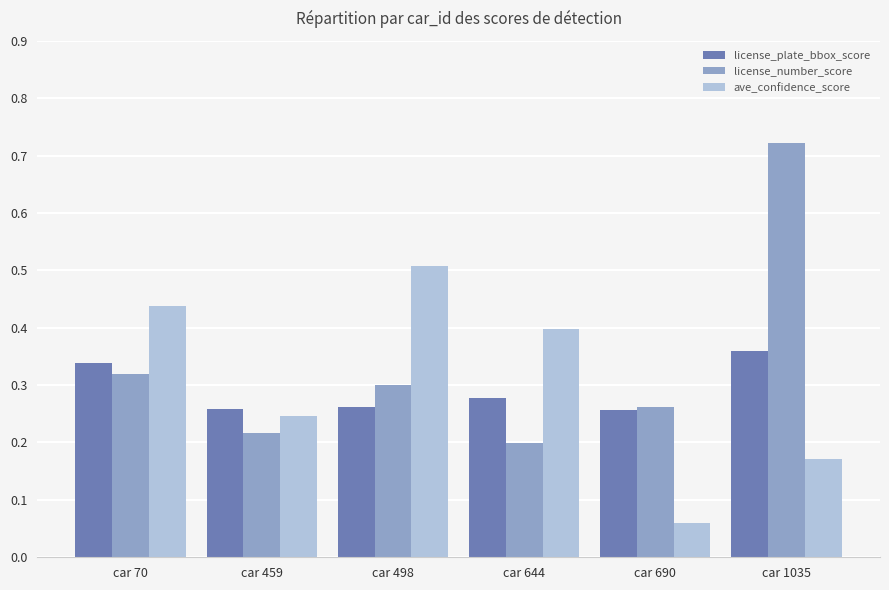

The license_number_score series shows 0.2 at car 644. True or false?

True